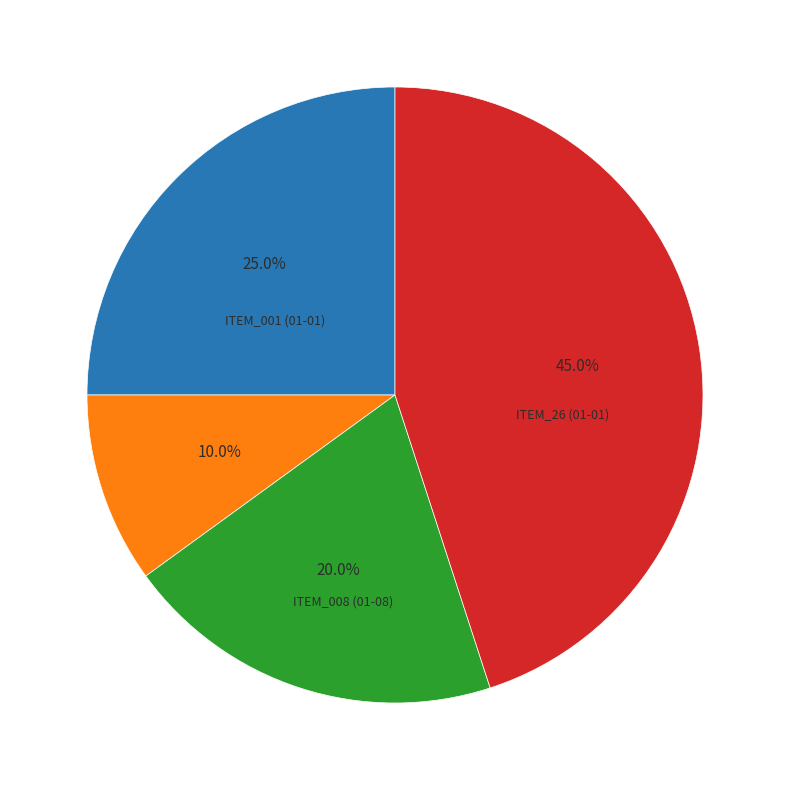

Is there any slice that represents more than half of the pie?

No